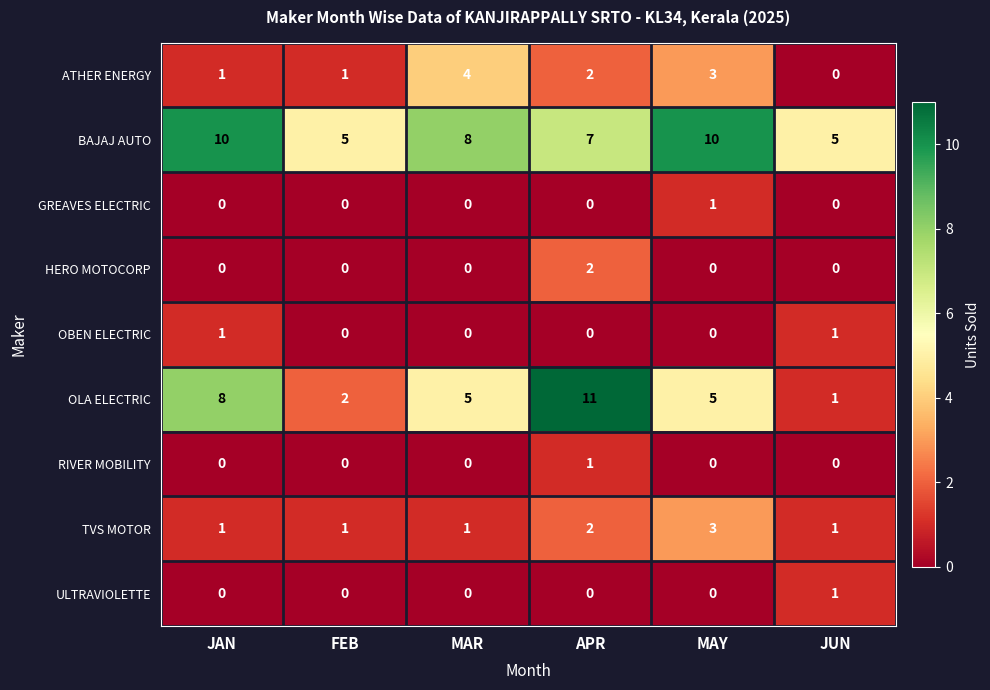

How many values in ULTRAVIOLETTE are above zero?

1